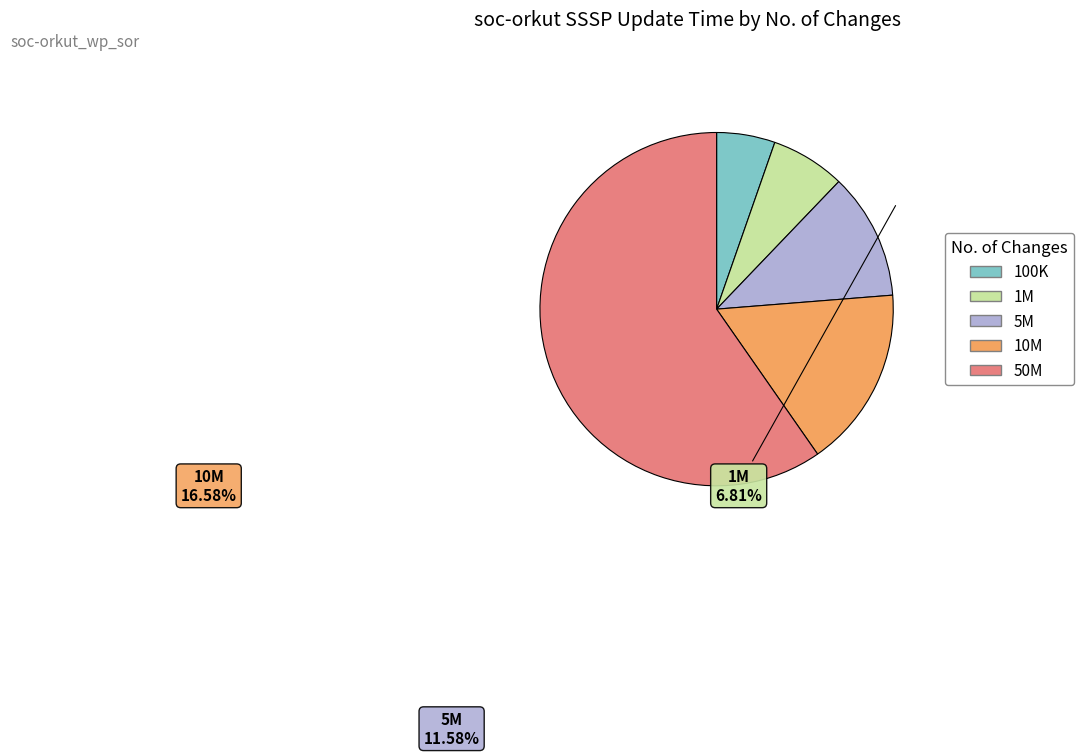

True or false: 1M accounts for 23% of the total.

False